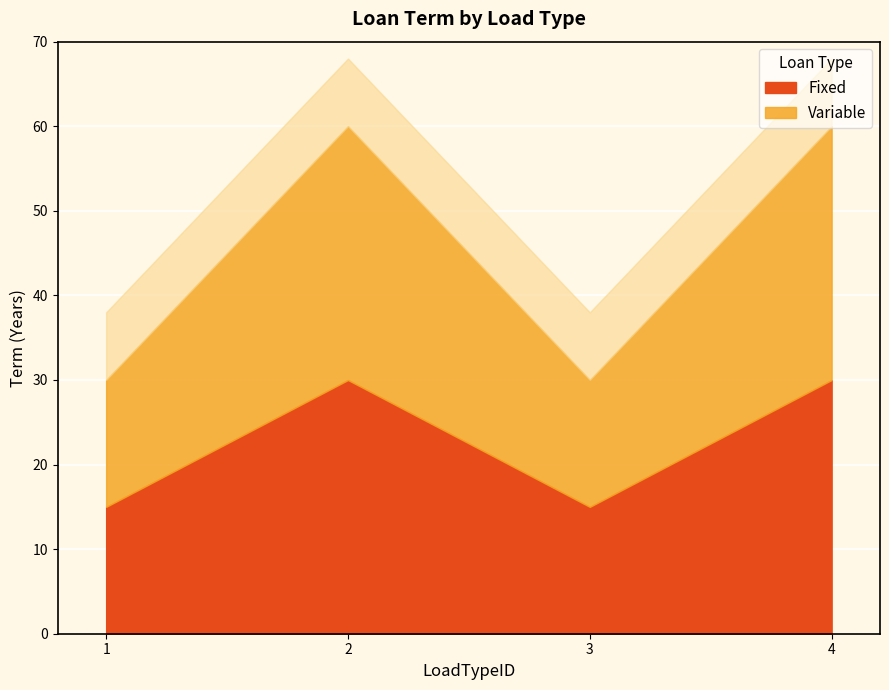

How many interior local peaks does the Fixed series have?

1